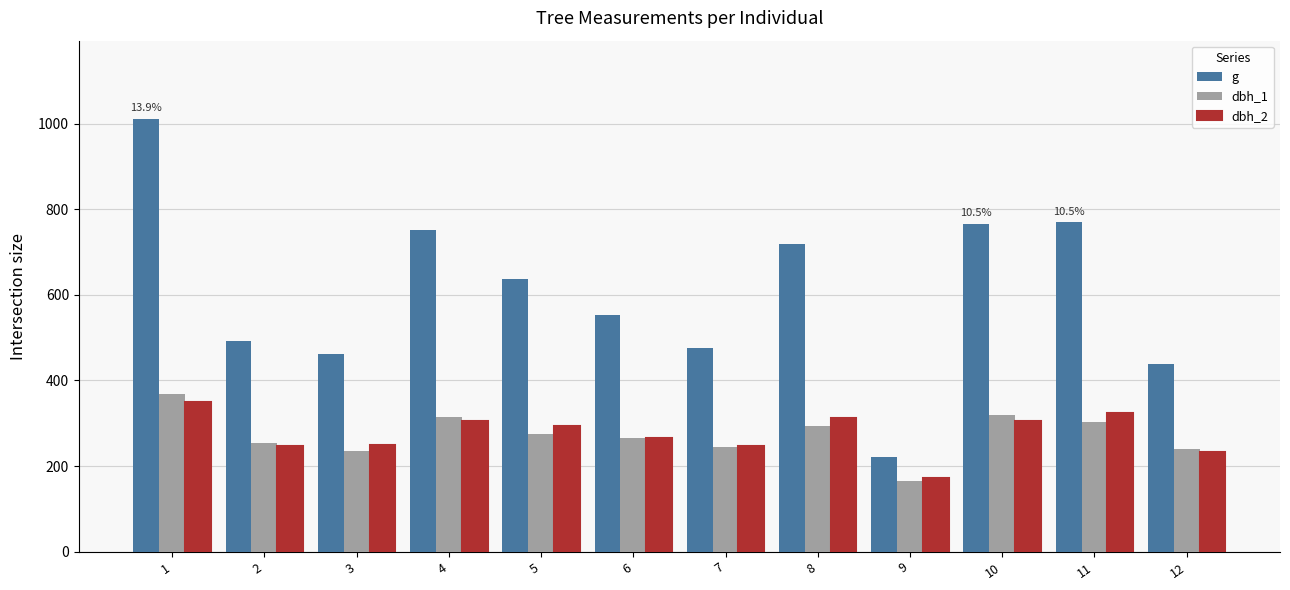

What is the highest value of the dbh_2 series?

350.0